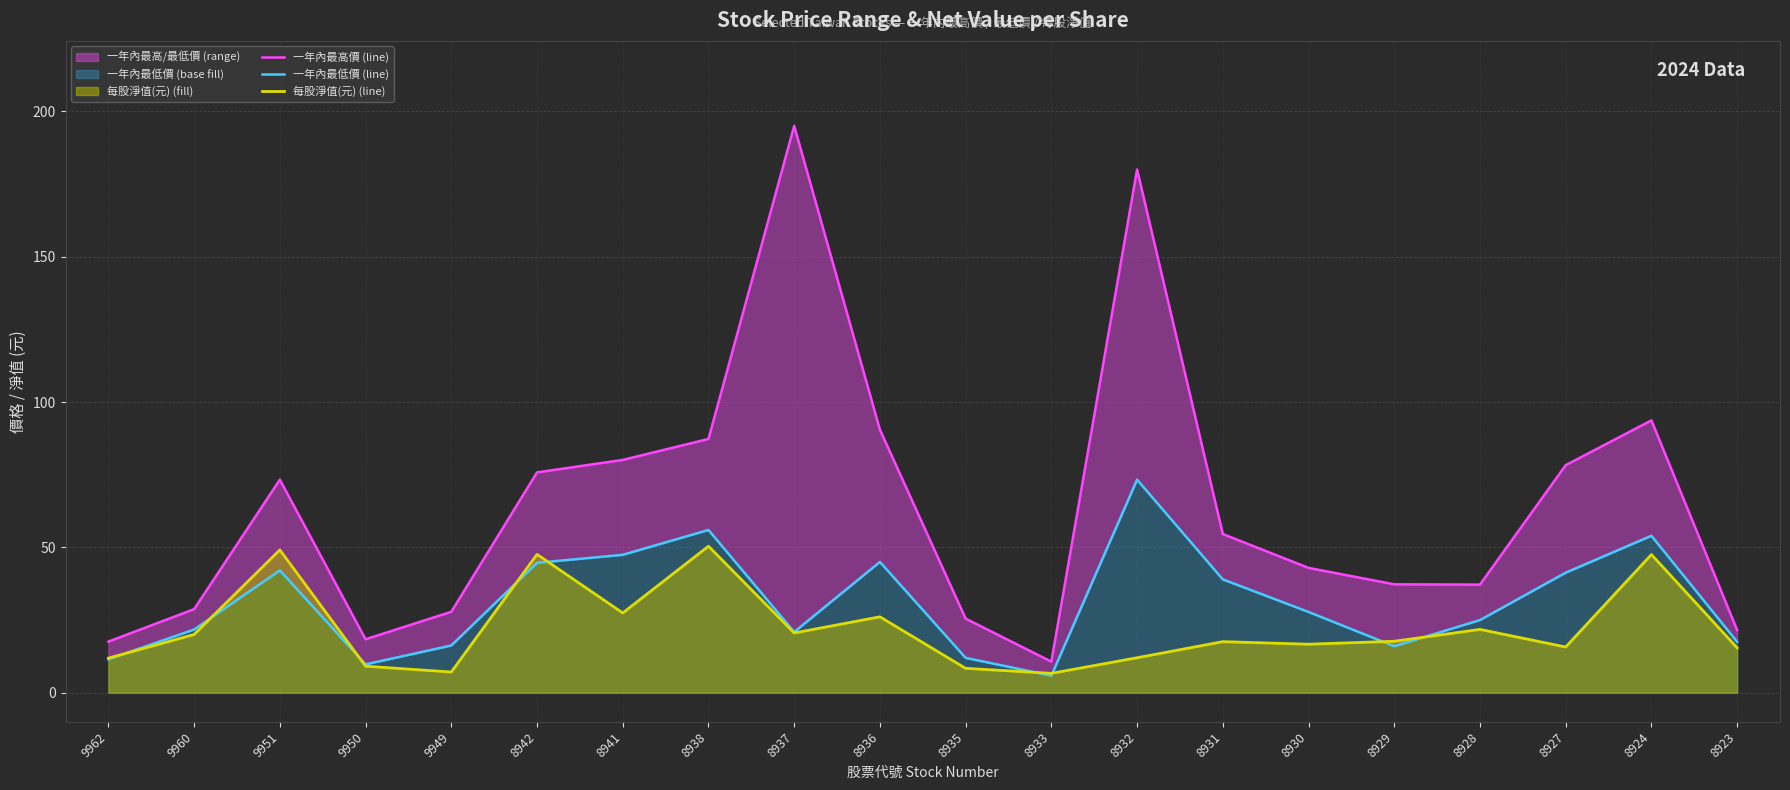

How many lines are shown in the chart?

3